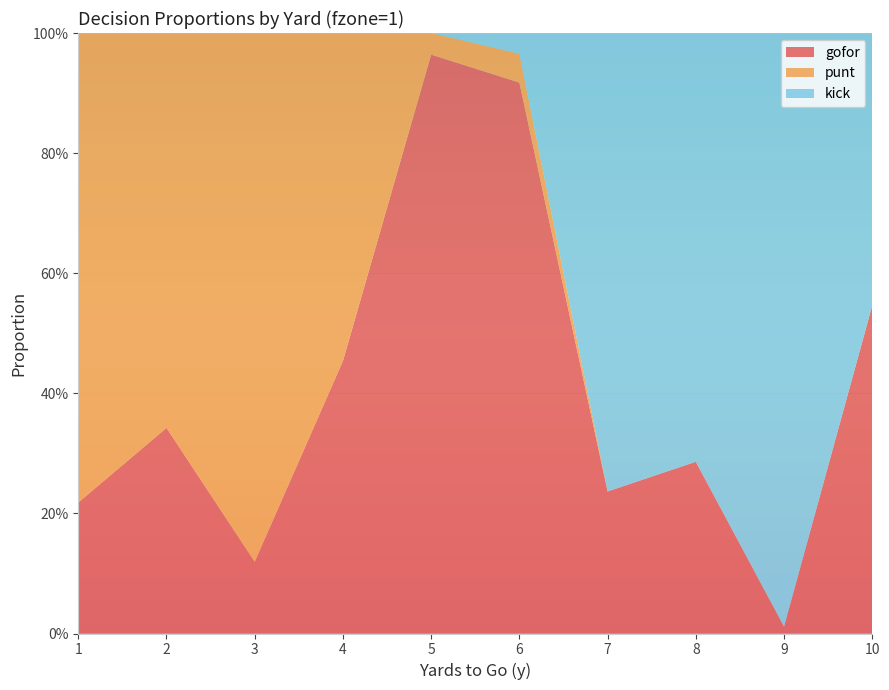

Reading right to left, what are all the values shown in this chart?

gofor: 0.5	0.0	0.3	0.2	0.9	1.0	0.5	0.1	0.3	0.2
punt: 0.0	0.0	0.0	0.0	0.0	0.0	0.5	0.9	0.7	0.8
kick: 0.5	1.0	0.7	0.8	0.0	0.0	0.0	0.0	0.0	0.0